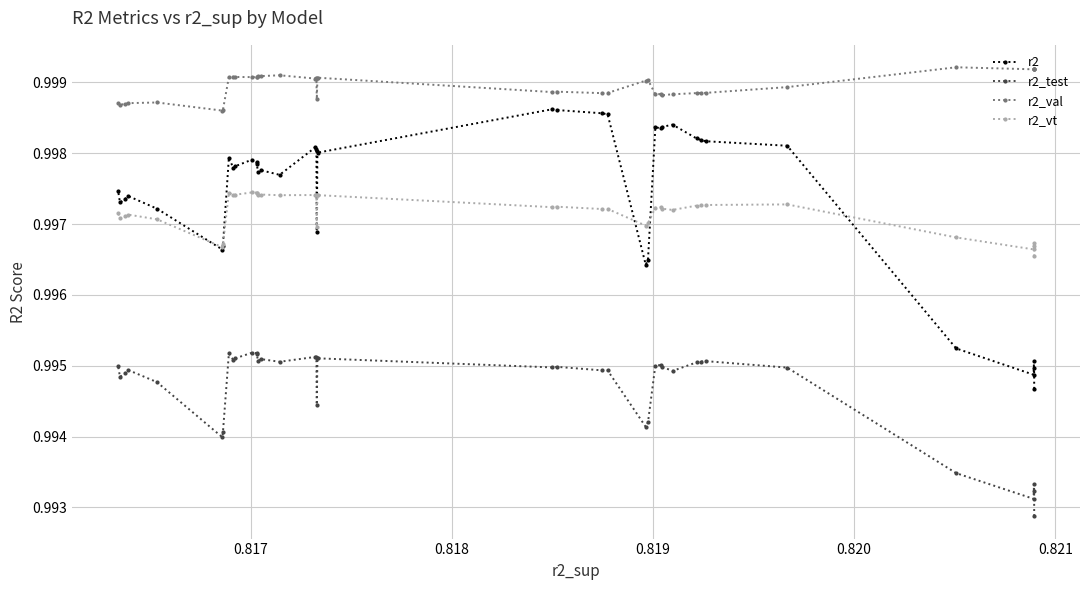

Which series has the widest spread of values?

r2